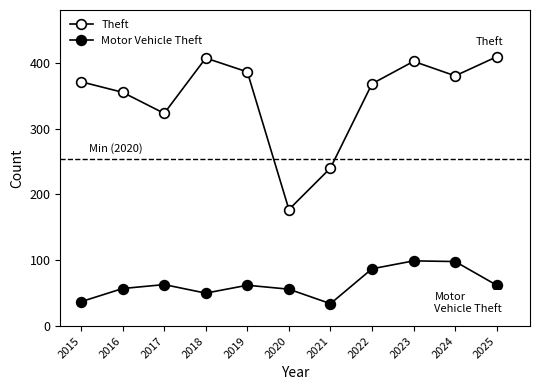

How many series are shown in this chart?

2